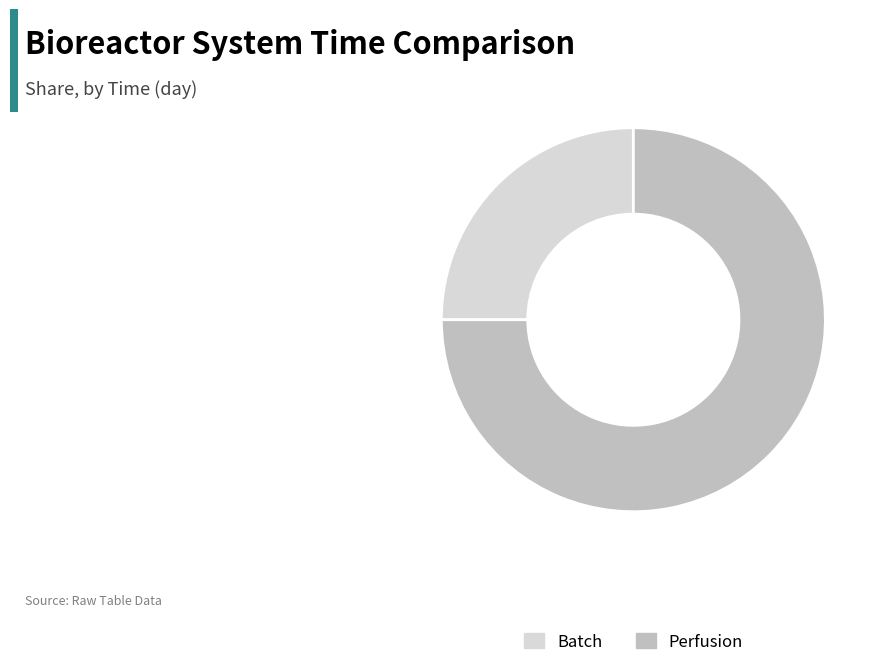

What is the majority slice?

Perfusion